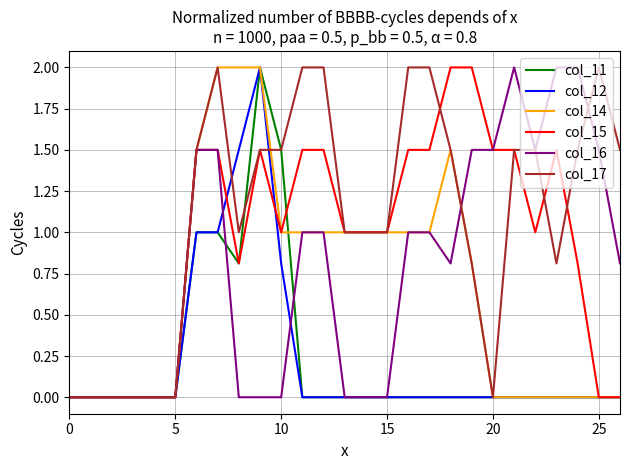

What is the highest value of the col_15 series?

2.0